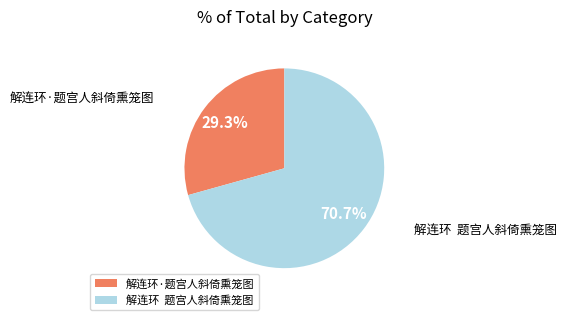

Which slice is the largest?

解连环 题宫人斜倚熏笼图